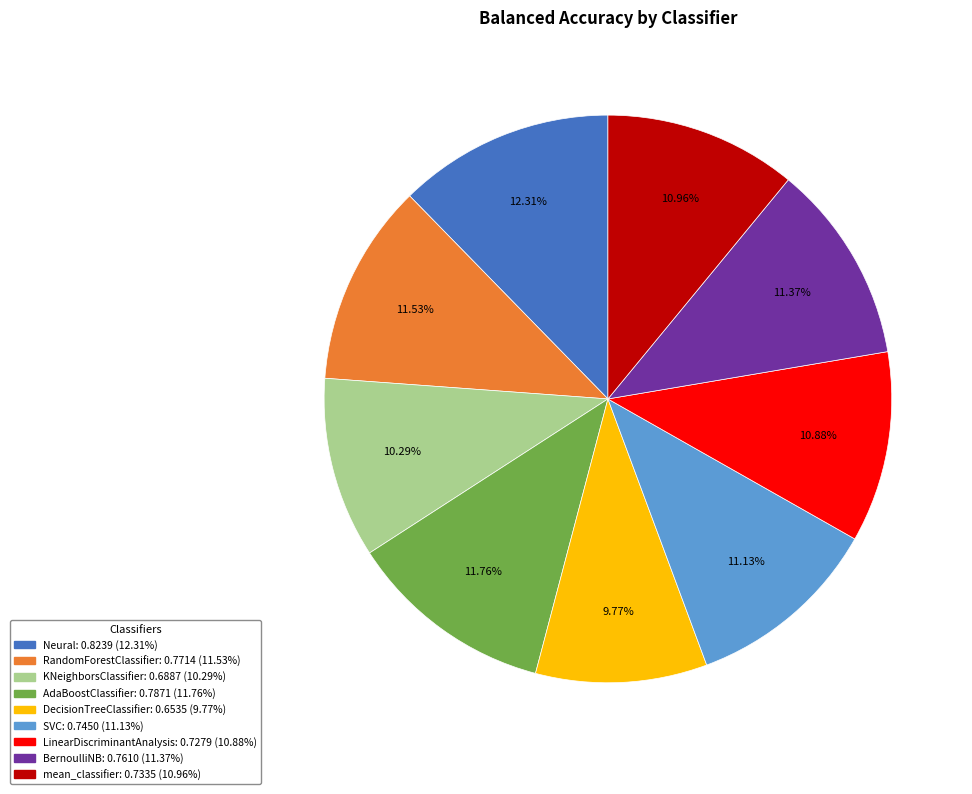

Which category has the smallest portion of the pie?

DecisionTreeClassifier